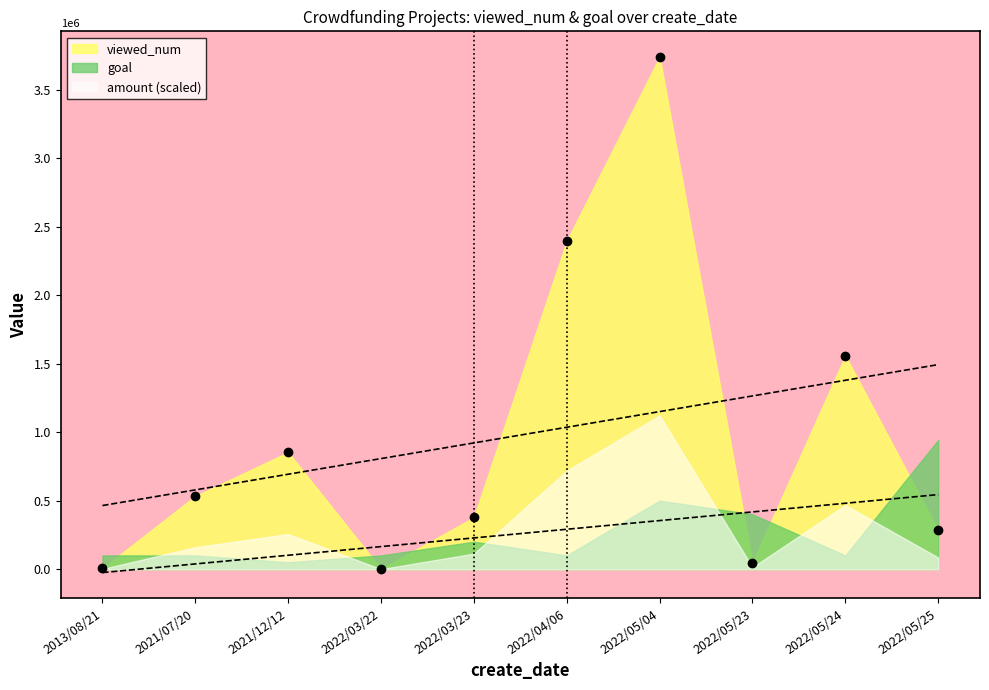

At which label does goal first exceed 100000?

2022/03/23